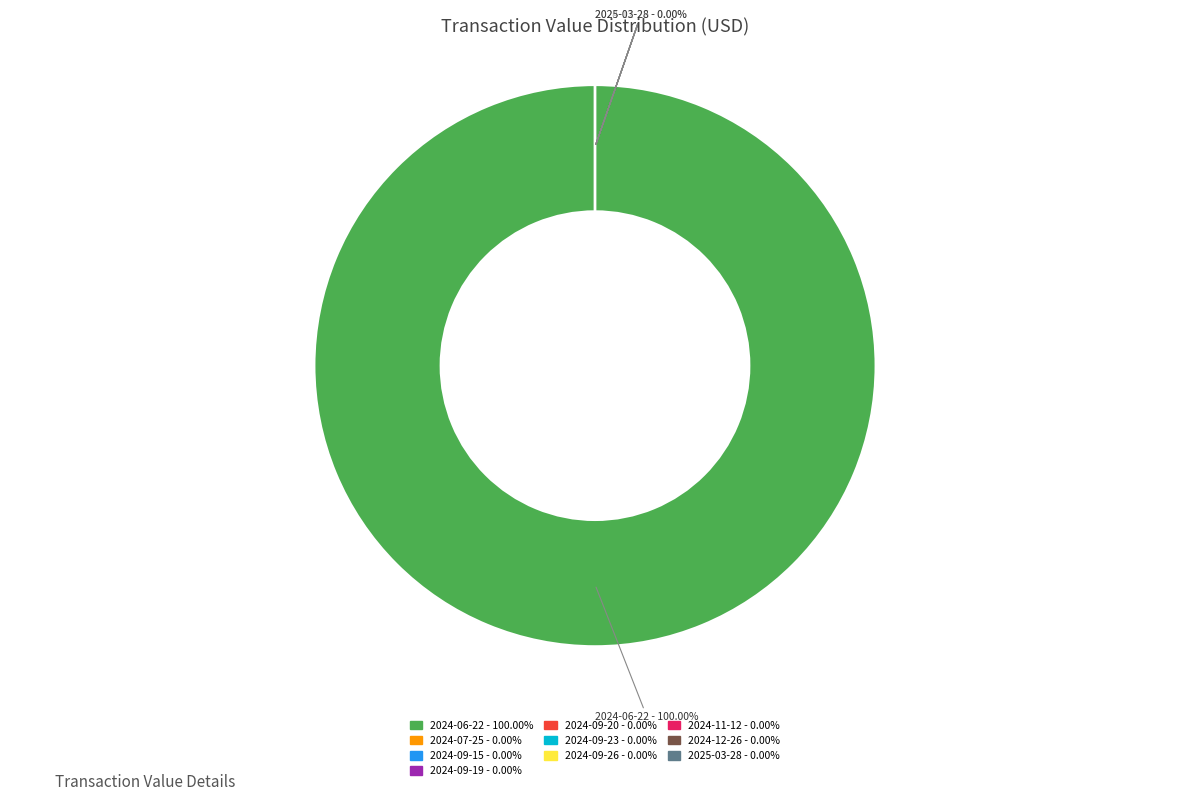

Is there a majority slice in this chart?

Yes